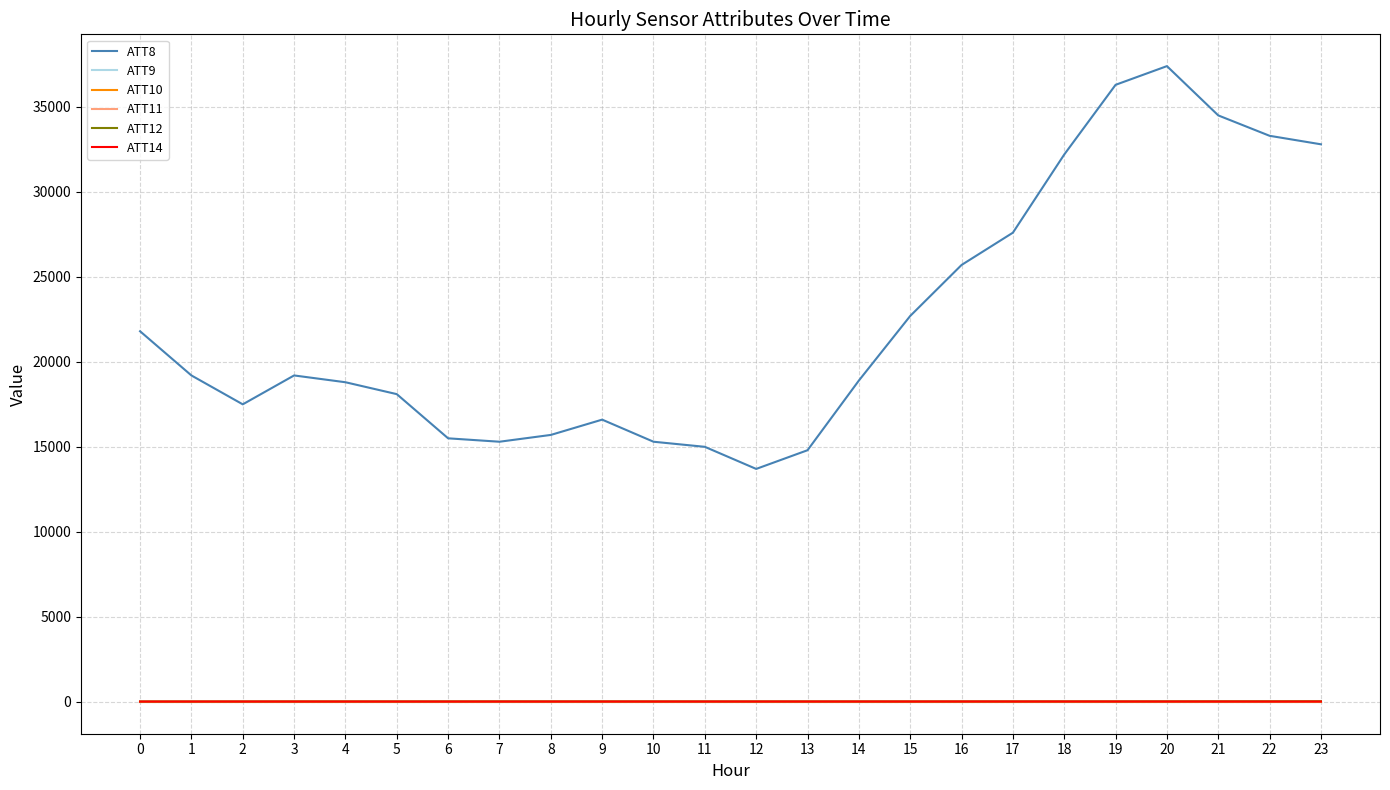

Does the chart have visible grid lines?

Yes